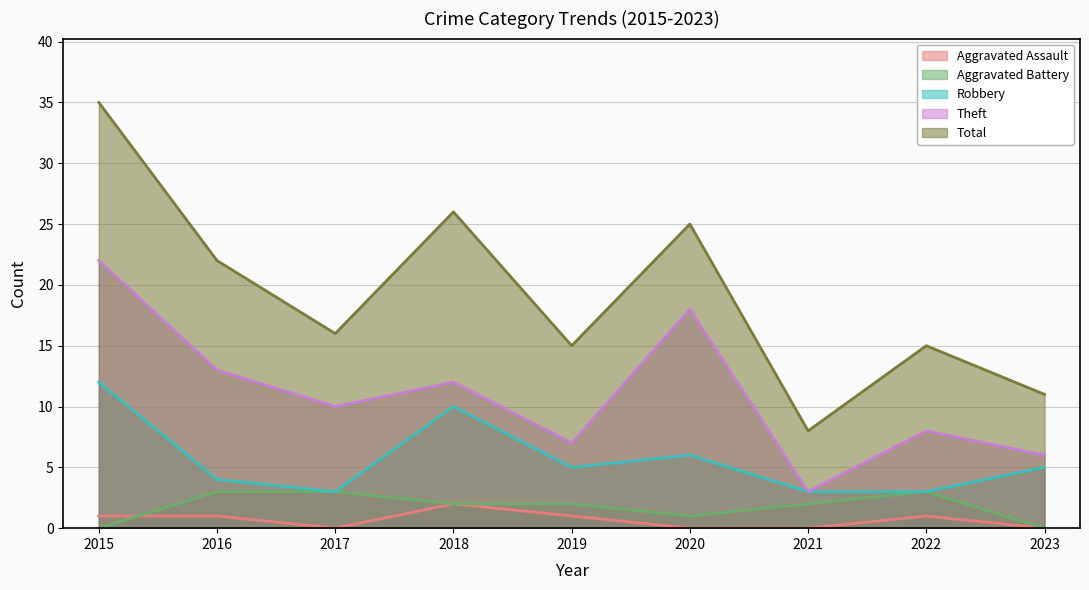

Where is the first local minimum for Robbery?

2017